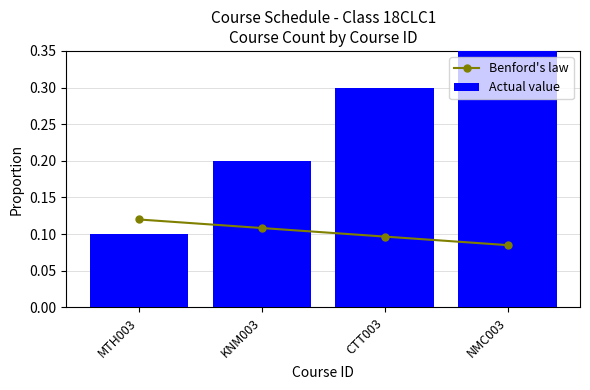

Reading right to left, extract all data points from this chart.

Benford's law: NMC003=0.1	CTT003=0.1	KNM003=0.1	MTH003=0.1
Actual value: NMC003=0.4	CTT003=0.3	KNM003=0.2	MTH003=0.1